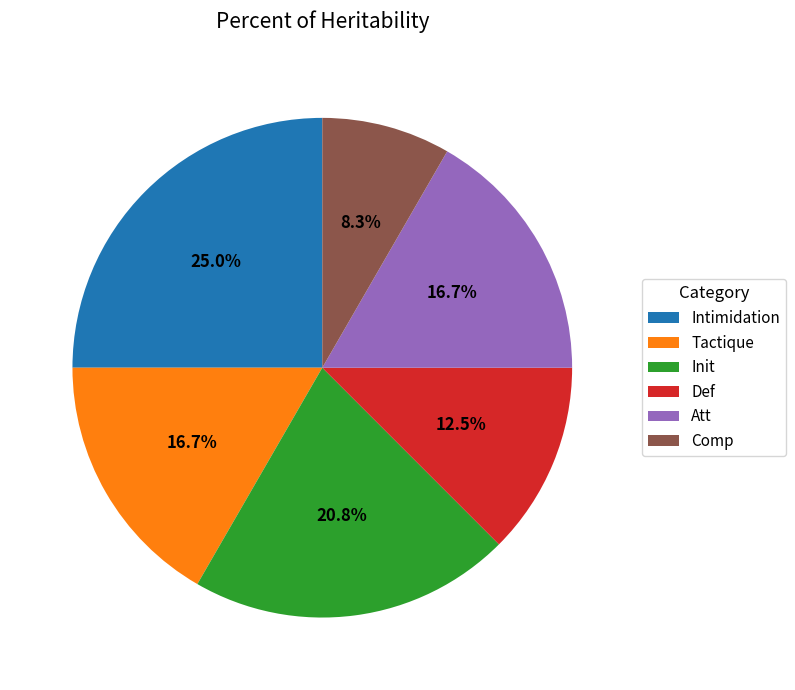

Which category has the smallest portion of the pie?

Comp